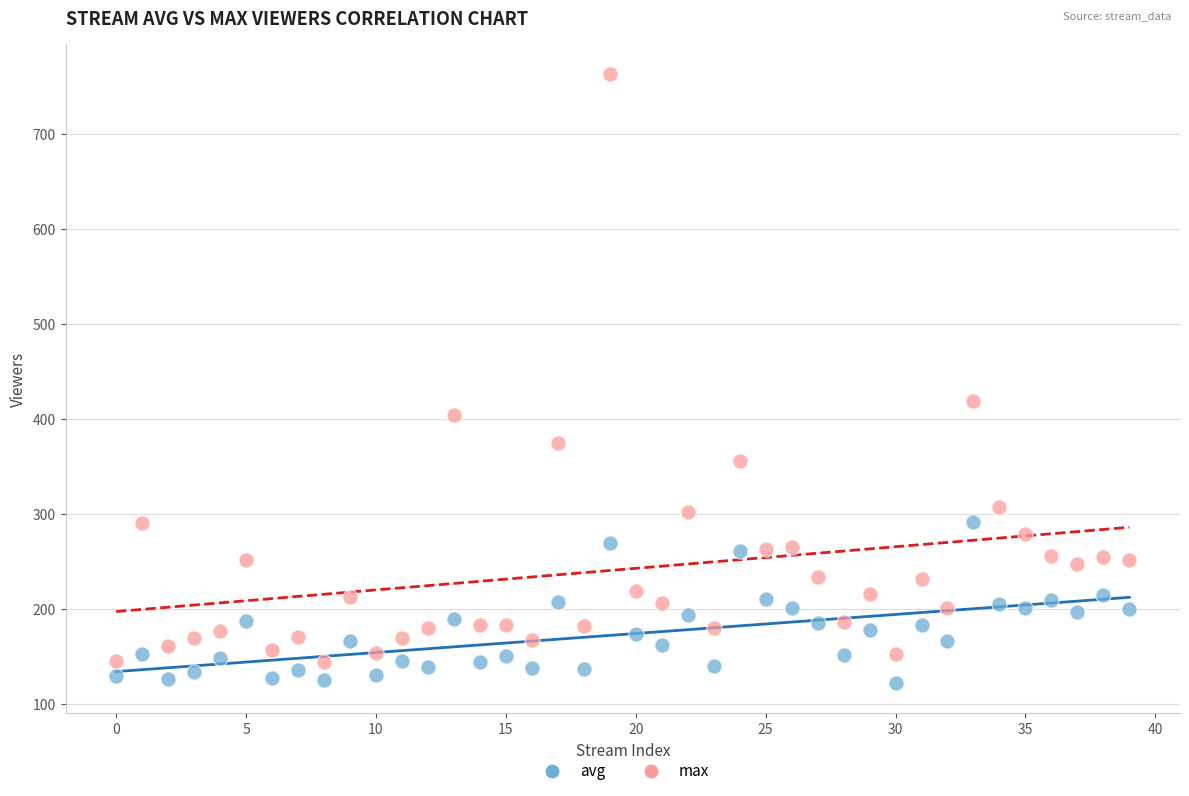

What are all the series names shown in the legend?

avg, max